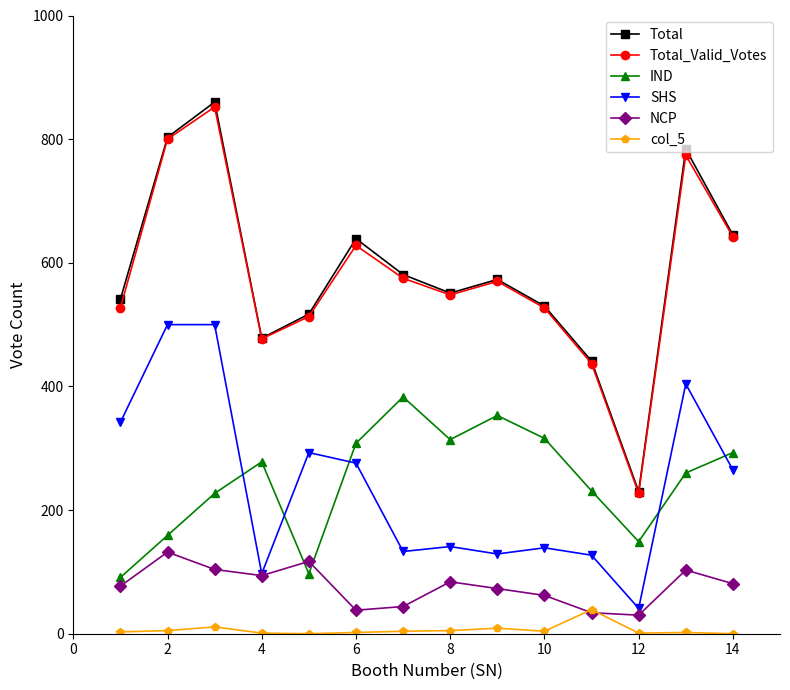

What is the highest value of the IND series?

383